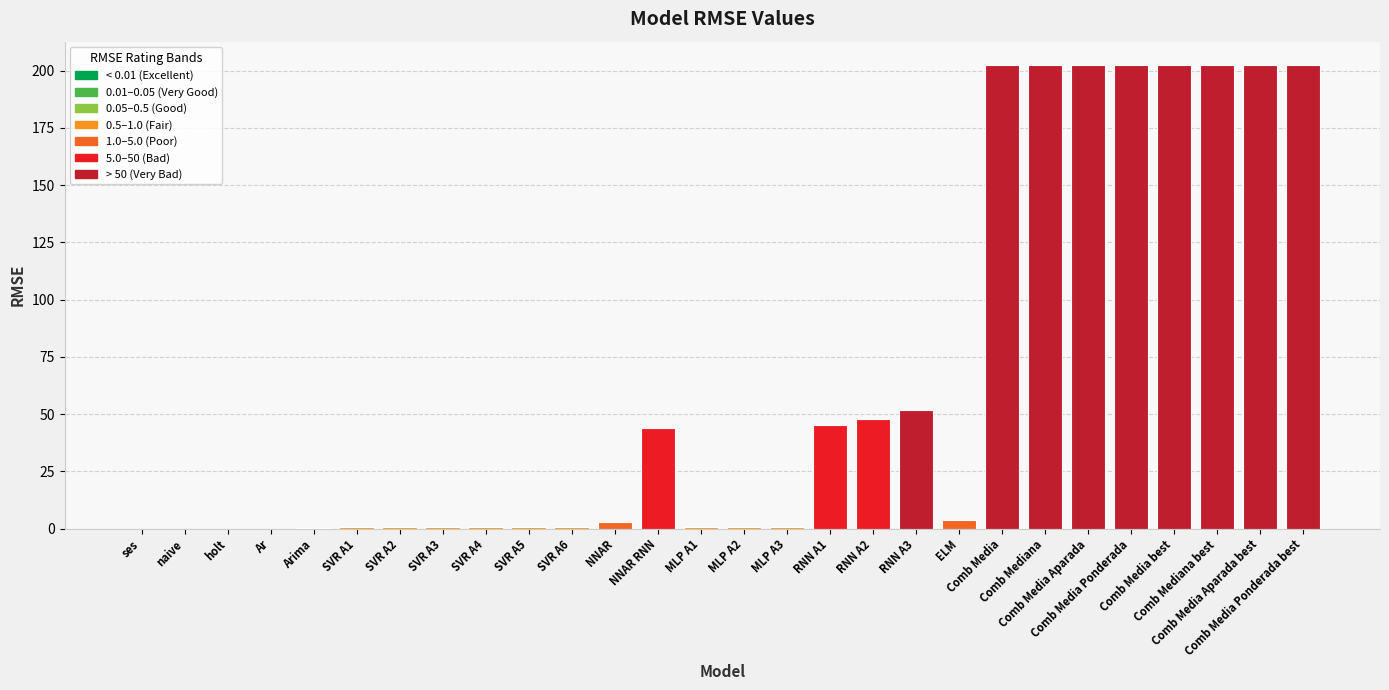

The chart shows a value of 0.9 at MLP A3. True or false?

True